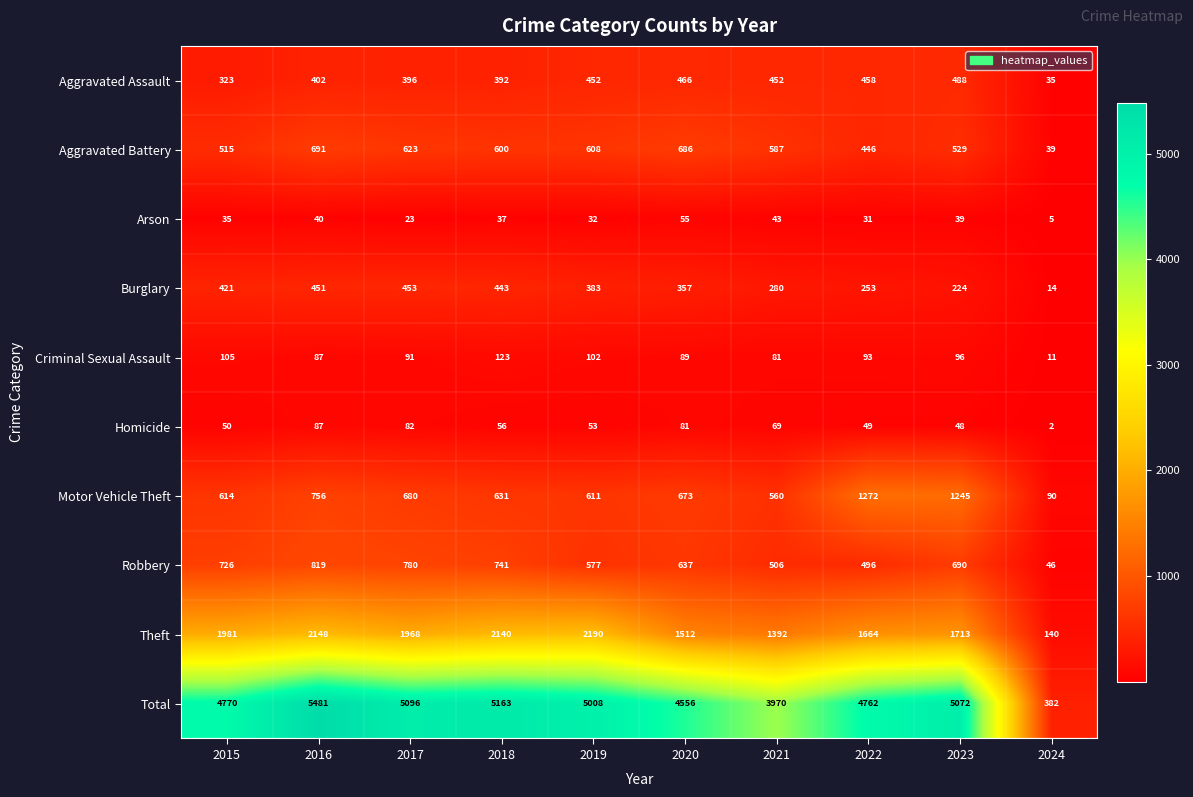

What is the difference between the Homicide values at 2016 and 2017?

5